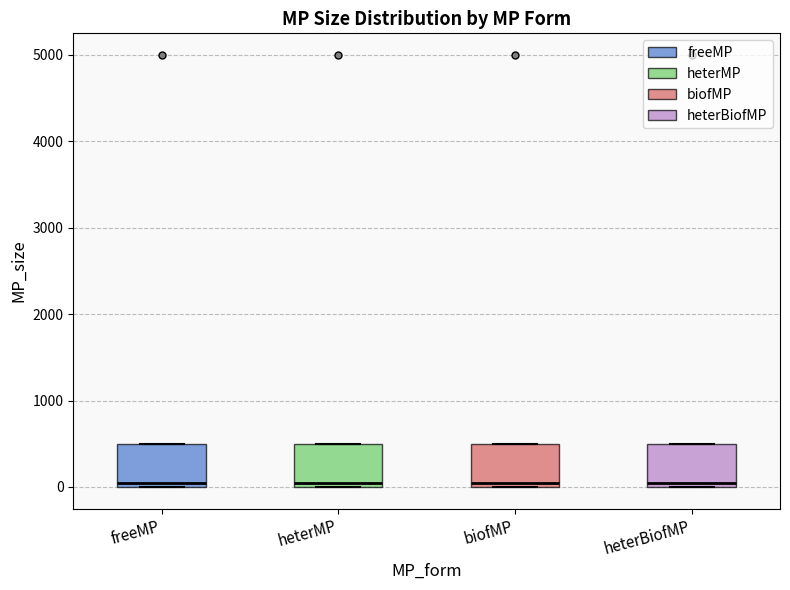

Where does the median line of the box for heterBiofMP sit on the y-axis? The values are not printed on the chart, so give them approximately, as read against the axis.

100